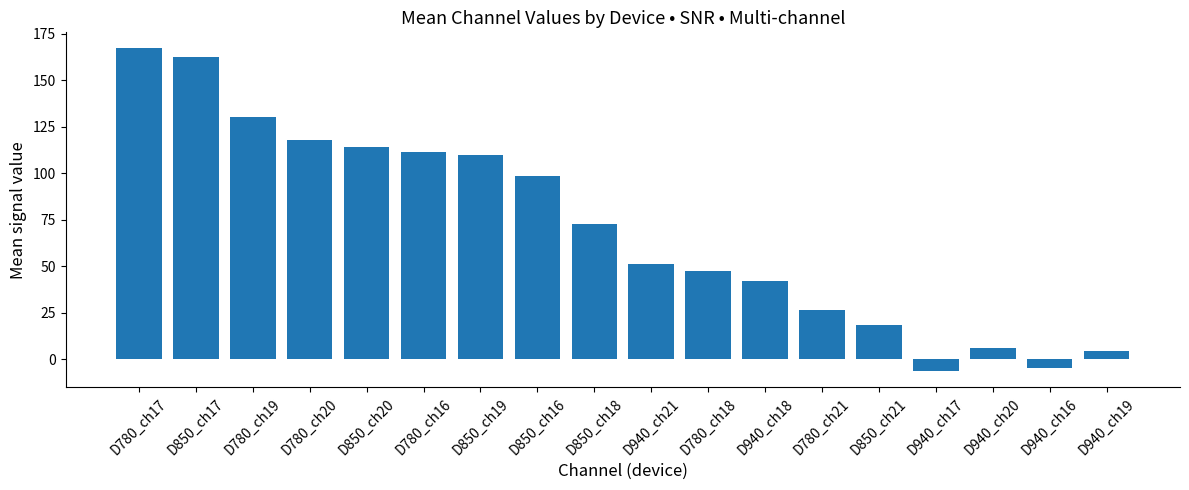

List the labels in order of value, largest first.

D780_ch17, D850_ch17, D780_ch19, D780_ch20, D850_ch20, D780_ch16, D850_ch19, D850_ch16, D850_ch18, D940_ch21, D780_ch18, D940_ch18, D780_ch21, D850_ch21, D940_ch20, D940_ch19, D940_ch16, D940_ch17